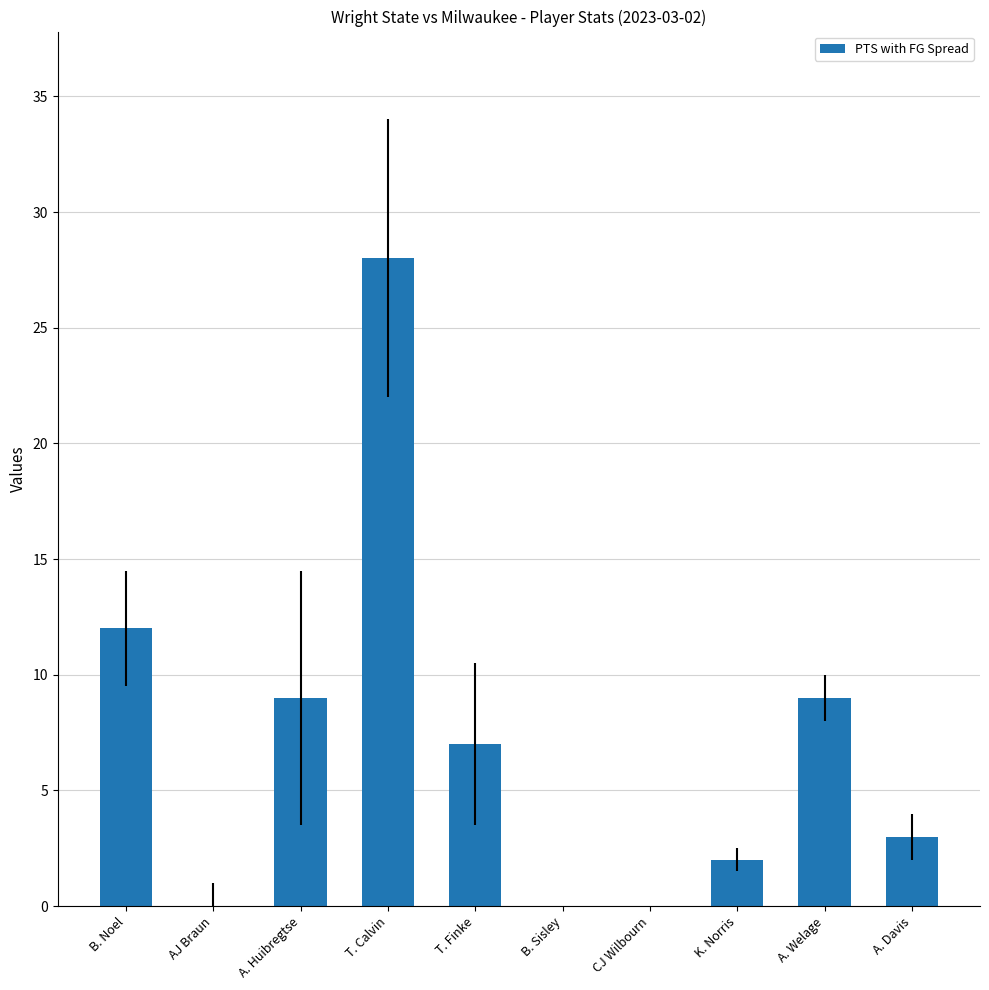

How many series are shown in this chart?

1